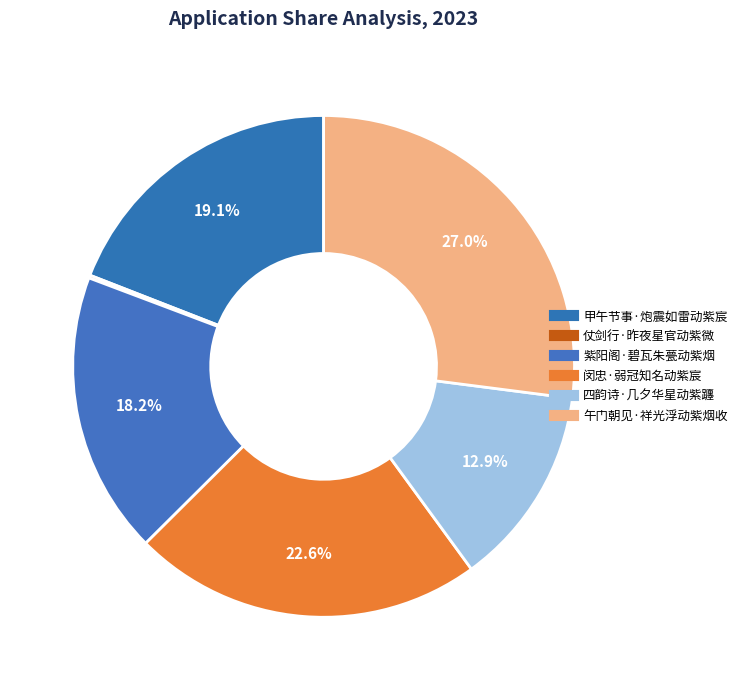

What percentage is the 四韵诗·几夕华星动紫躔 slice, to the nearest percent?

13%